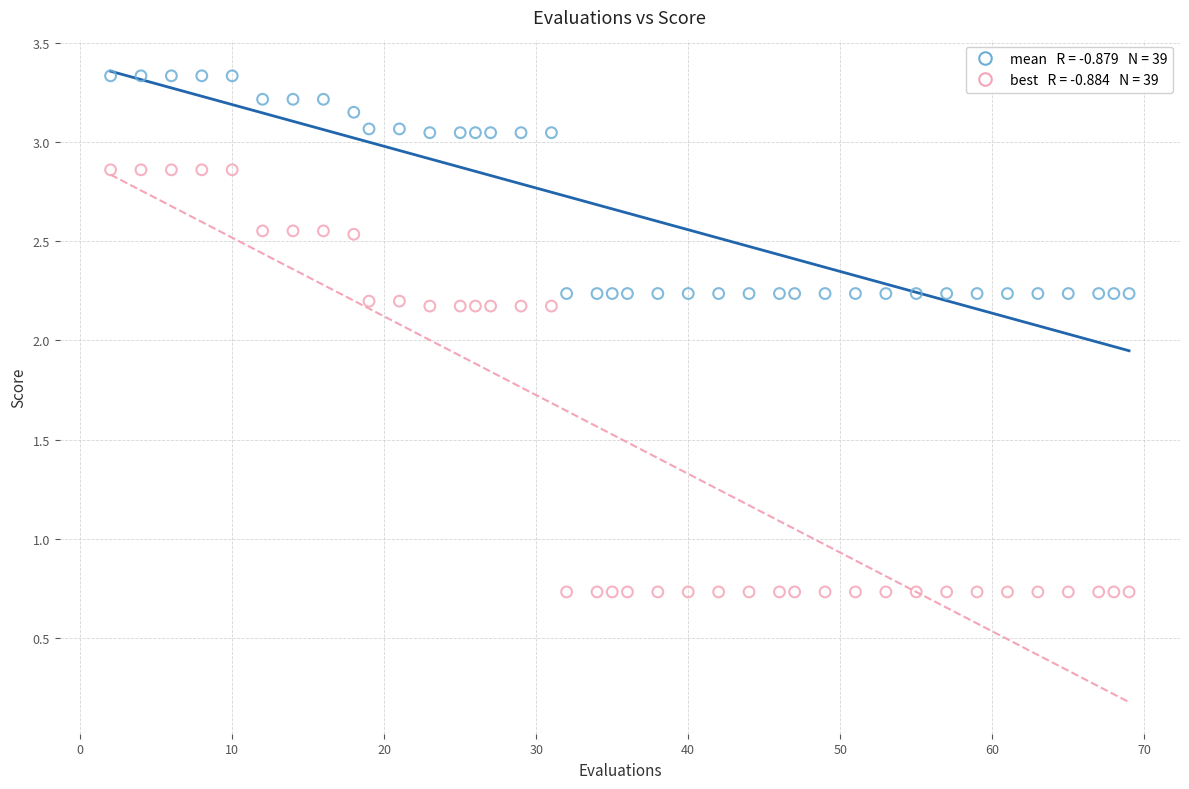

Across all data points, what is the range of X values (max minus min)?

67.0